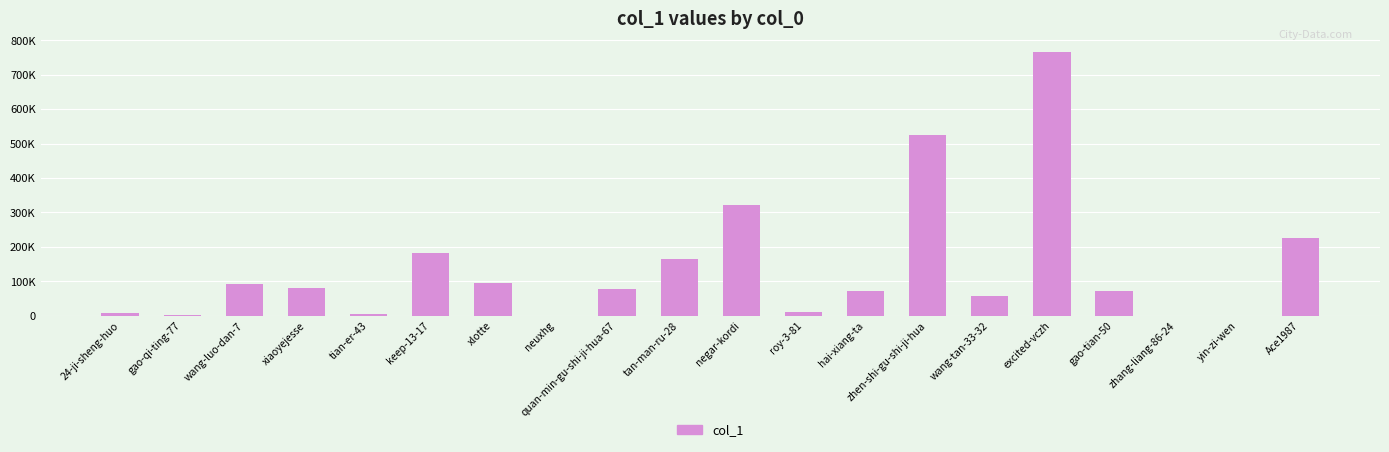

Which has a higher value, tian-er-43 or quan-min-gu-shi-ji-hua-67?

quan-min-gu-shi-ji-hua-67